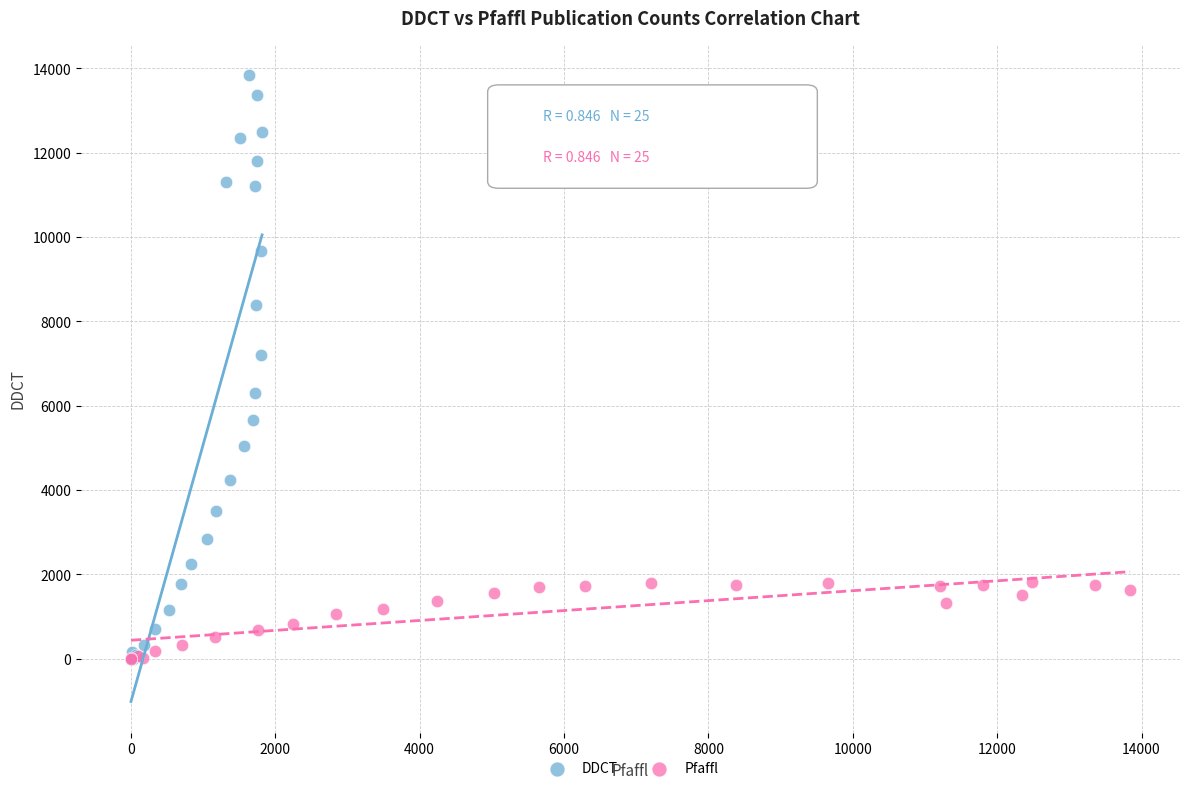

Which series has the largest Y range (max minus min)?

DDCT